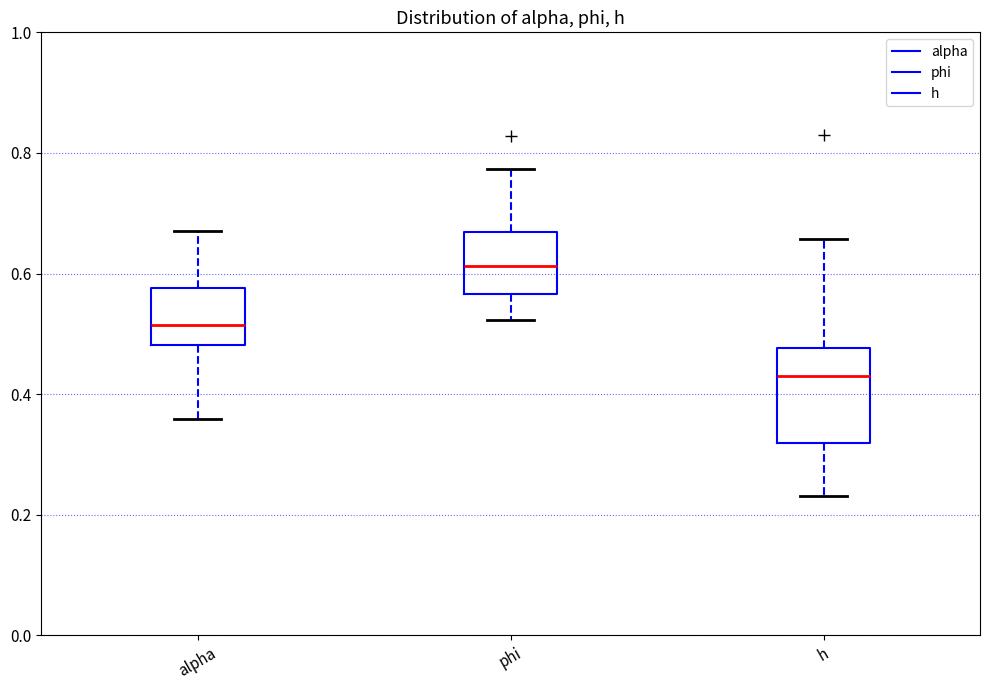

Reading left to right, transcribe this box plot: for each box, give where its median line is, the range the box spans, and where its two whiskers end, as read against the y-axis. The values are not printed on the chart, so give them approximately, as read against the axis.

alpha: median 0.52, box 0.48 to 0.58, whiskers 0.36 to 0.66
phi: median 0.62, box 0.56 to 0.66, whiskers 0.52 to 0.78
h: median 0.42, box 0.32 to 0.48, whiskers 0.24 to 0.66